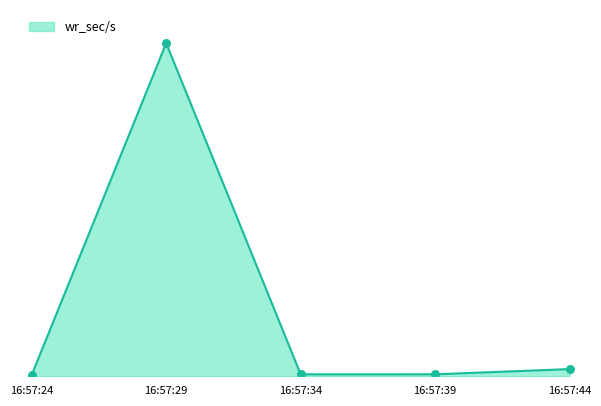

Which series has the largest total across all categories?

wr_sec/s_line